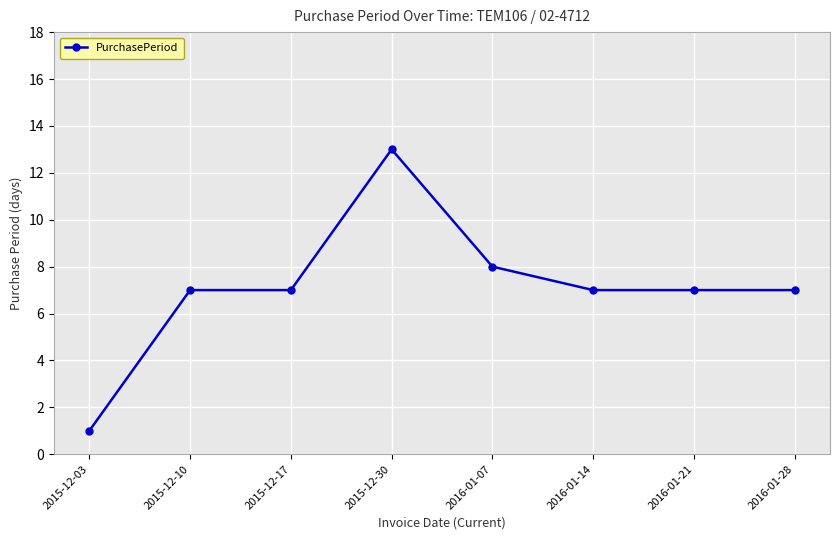

What is the maximum value shown in the chart?

13